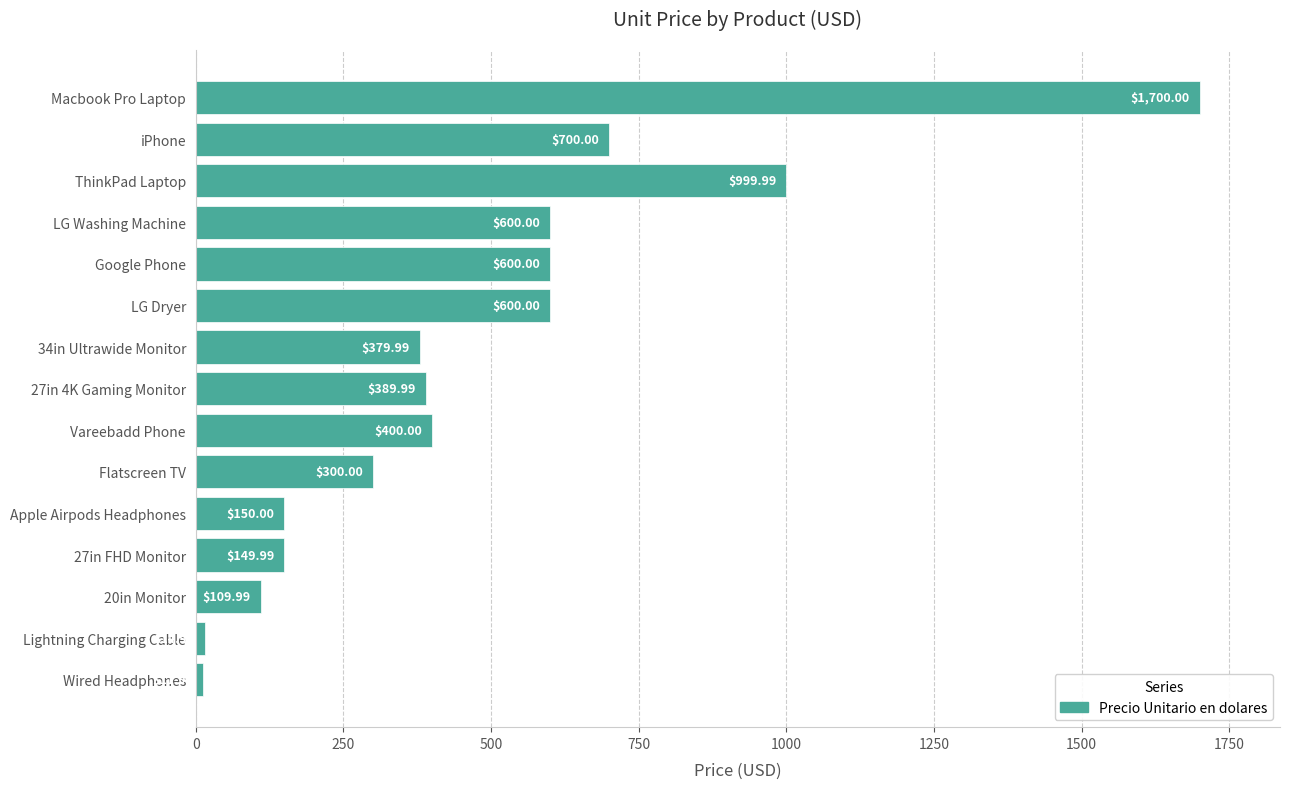

At which label is the value closest to 855?

ThinkPad Laptop